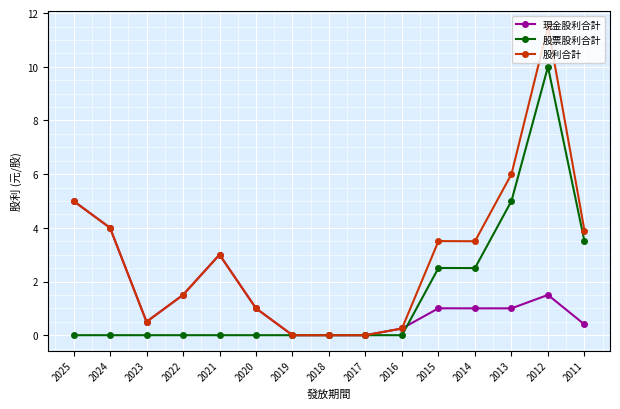

The value of 股票股利合計 at 2012 is 10.0. True or false?

True